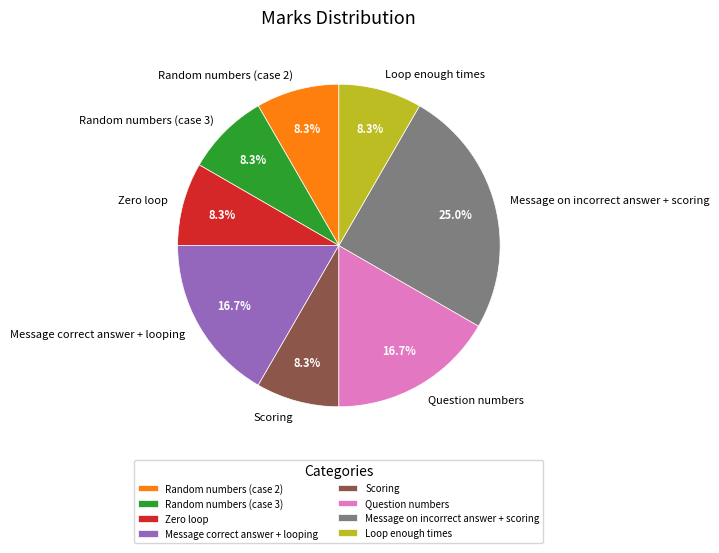

What is the ratio of the value at Question numbers to the value at Message on incorrect answer + scoring?

0.7